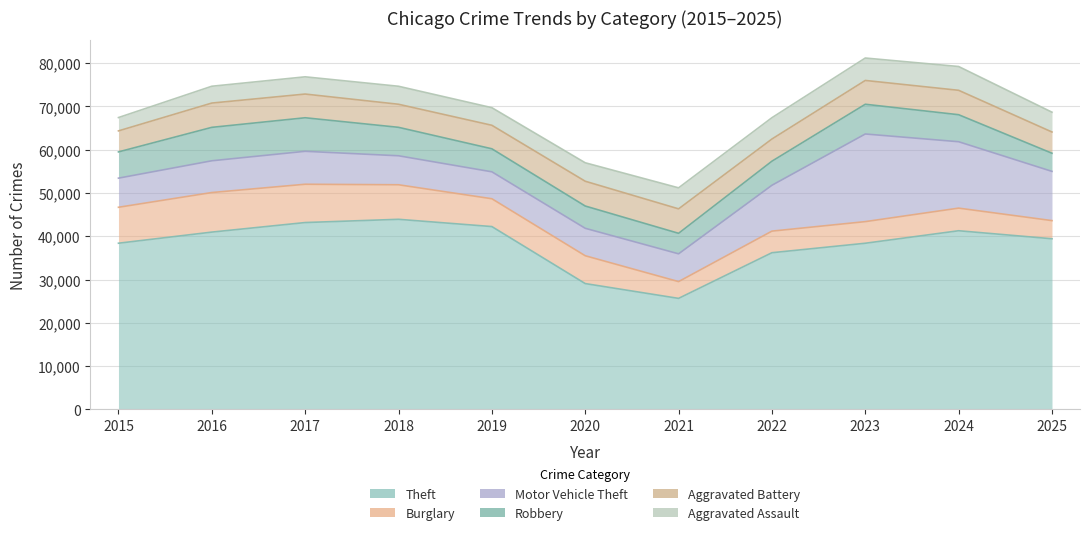

True or false: Aggravated Battery and Theft cross at least once.

False